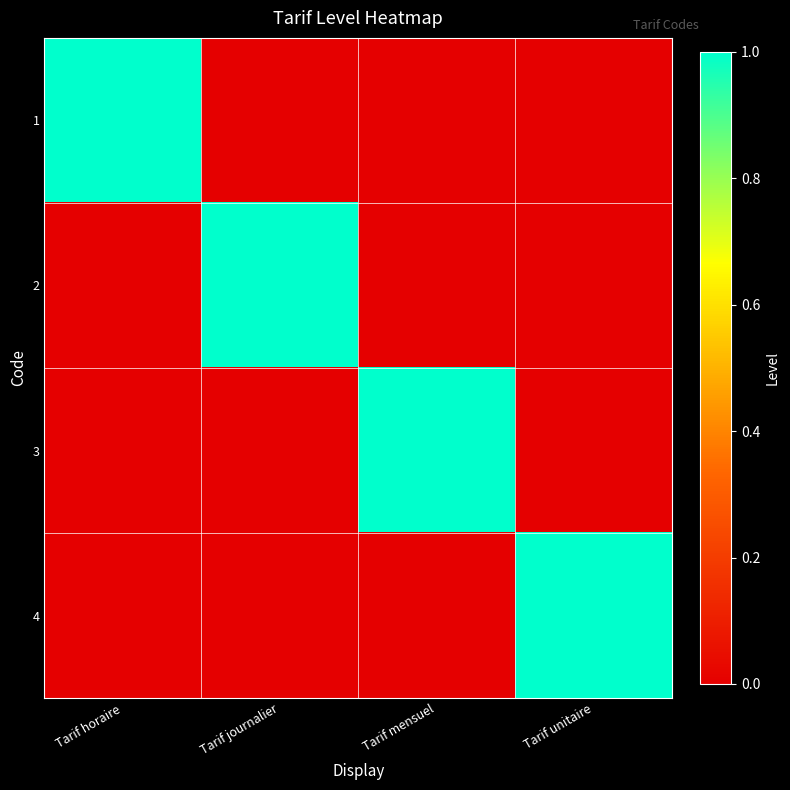

At which category does the chart reach its peak across all series?

Tarif horaire